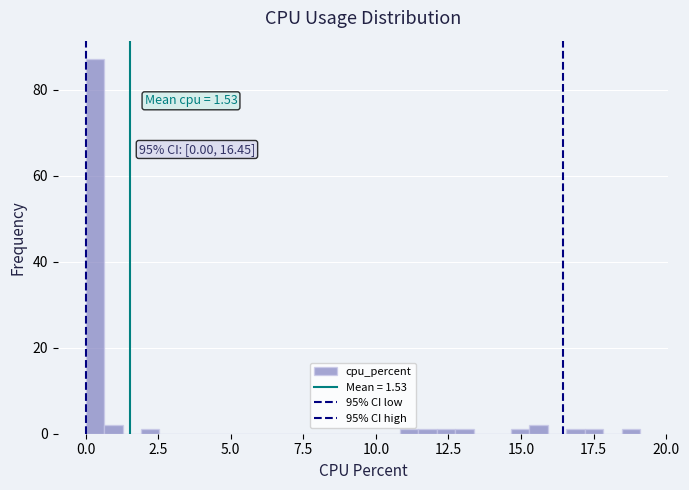

Read against the x-axis, roughly where is the centre of the tallest bar?

0.5